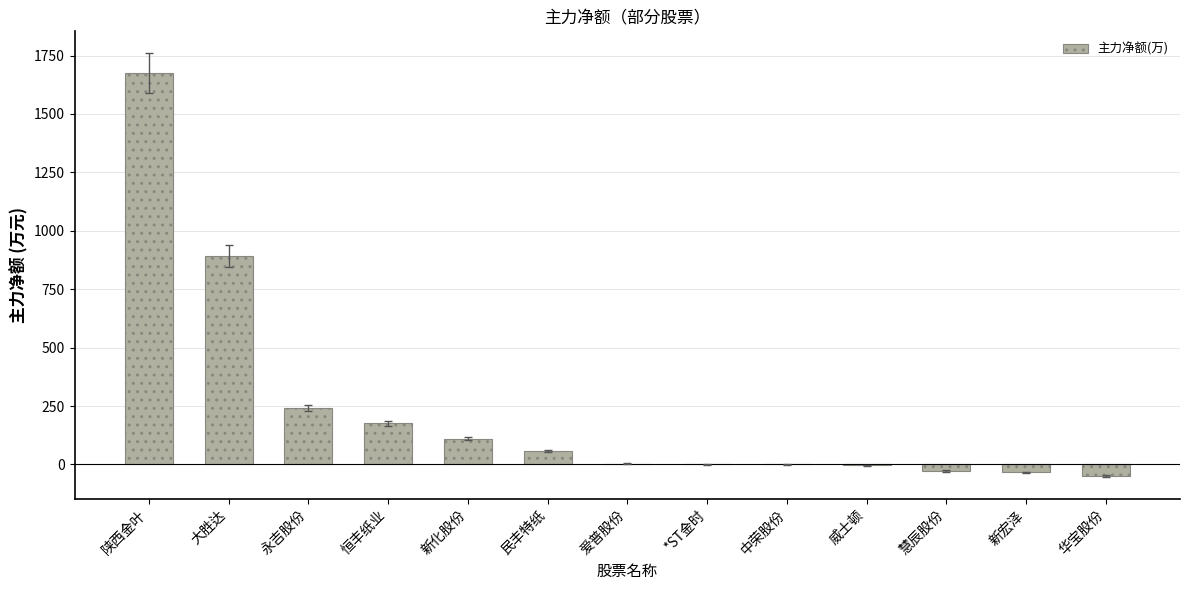

What is the average value?

233.8